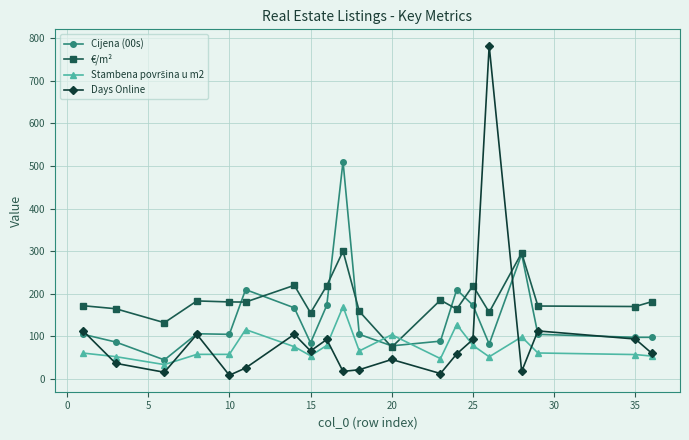

How many times do Days Online and €/m² cross each other?

2